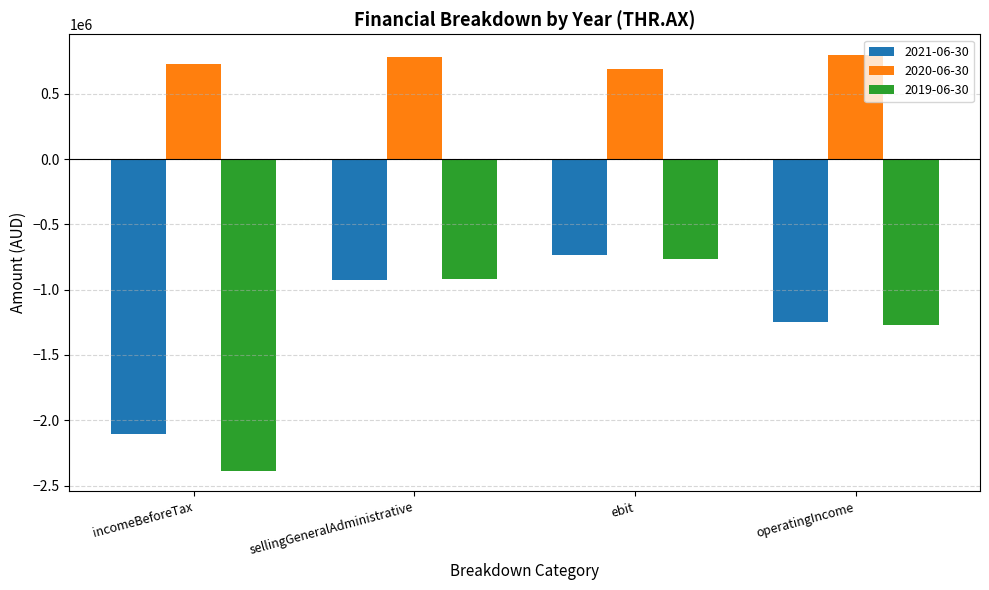

What is the spread (max minus min) of values at operatingIncome?

2068000